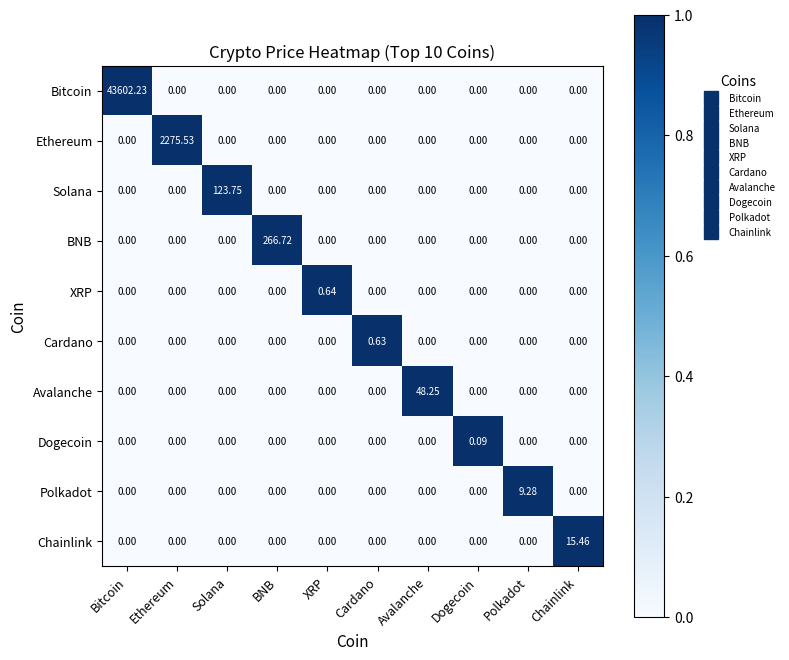

Between Avalanche and Chainlink, which series saw the biggest shift?

Avalanche